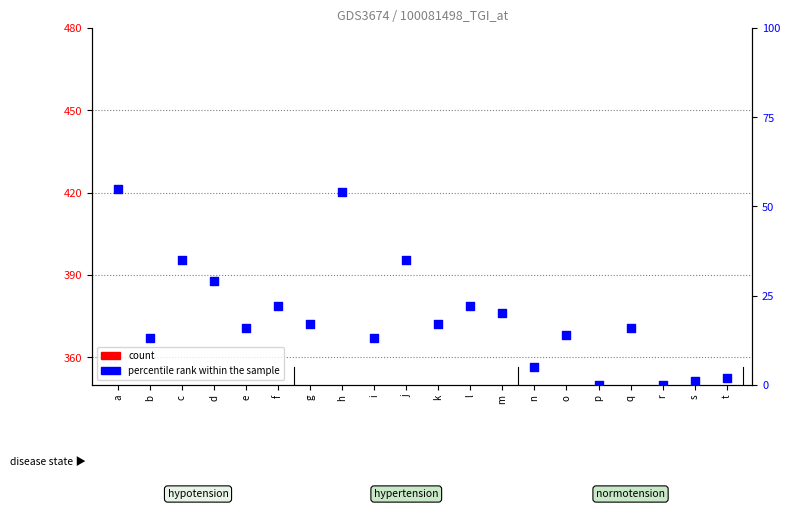

What are all the series names shown in the legend?

count, percentile rank within the sample